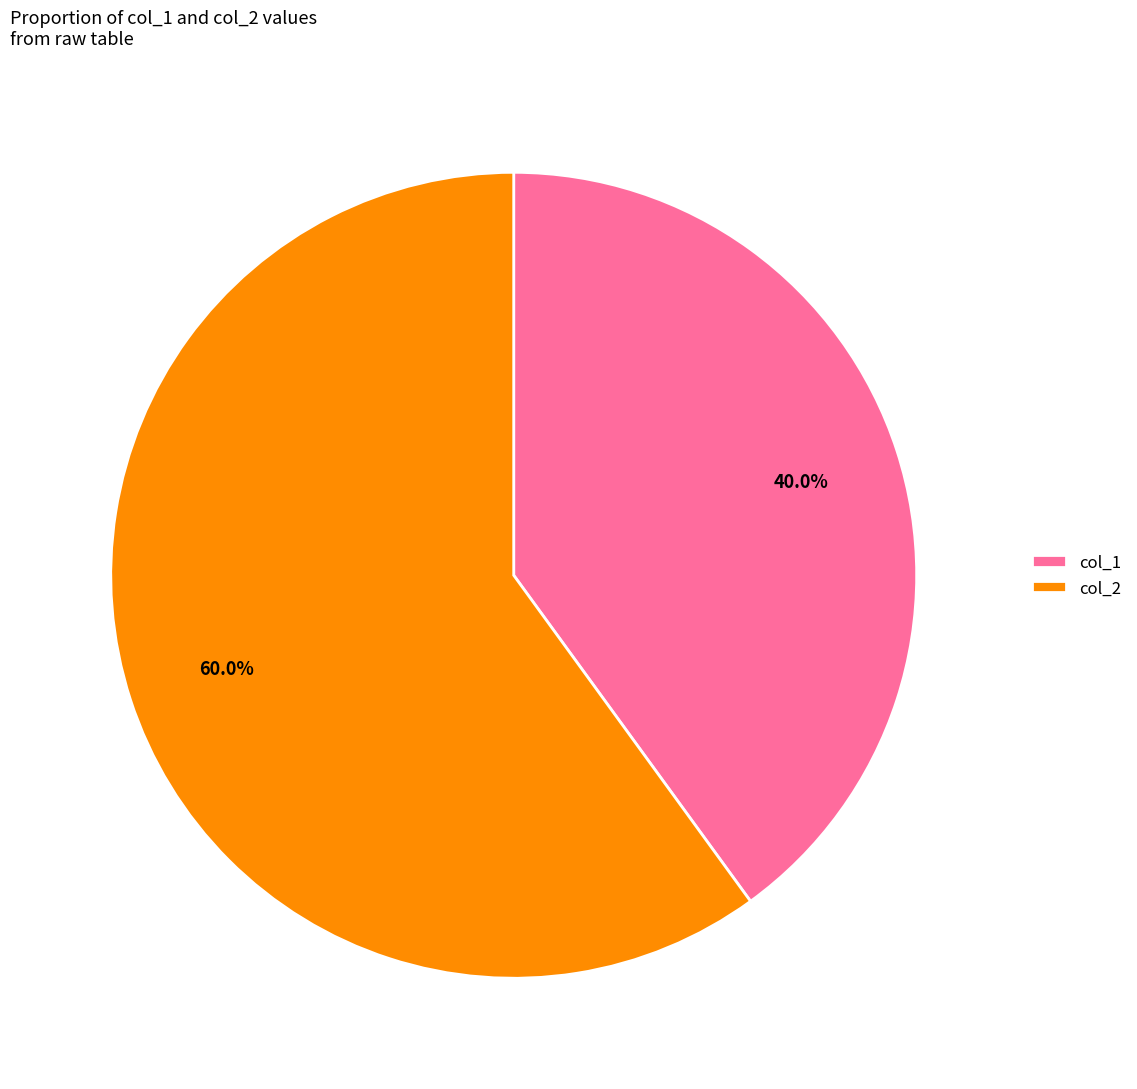

Between col_1 and col_2, which is larger?

col_2